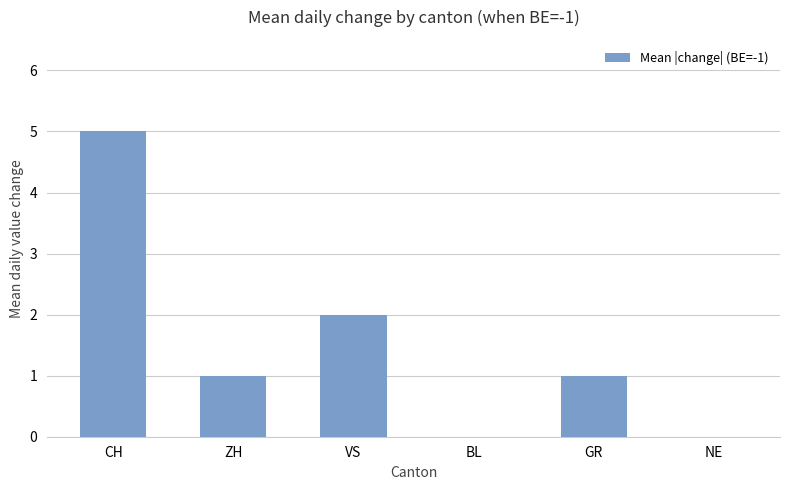

Between NE and GR, which is larger?

GR